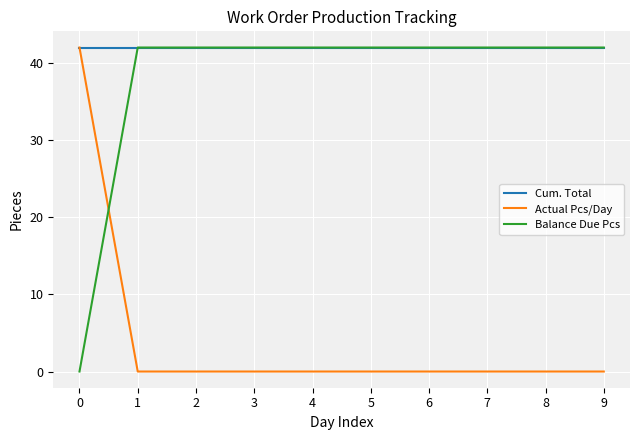

What is the maximum value shown in the chart?

42